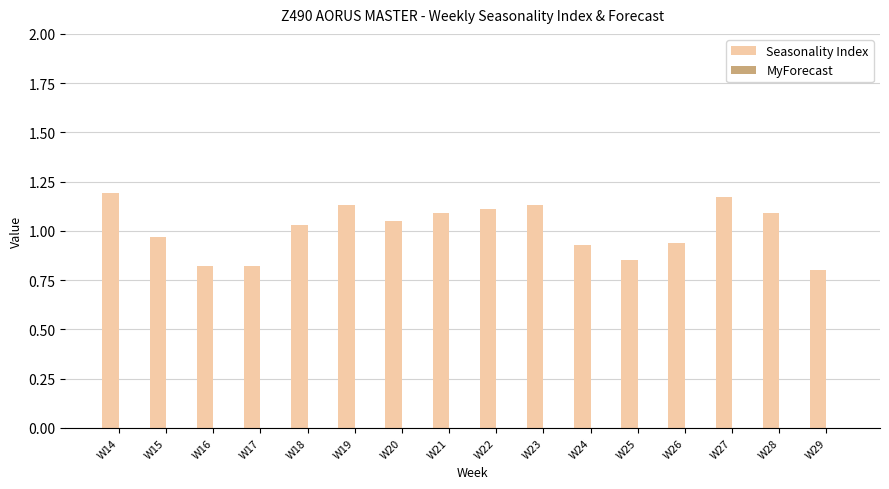

True or false: the data shows 1.1 at W23.

True